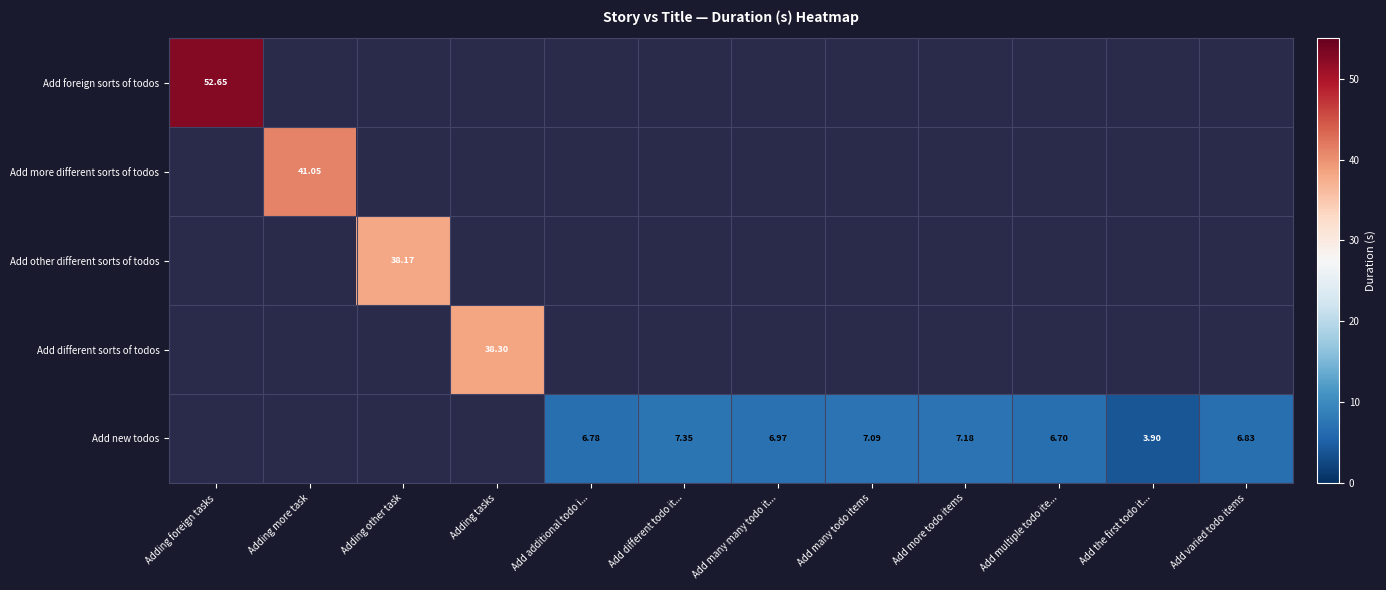

Is the value of Add other different sorts of todos at Add additional todo i... greater than the value of Add new todos at Add the first todo it...?

No